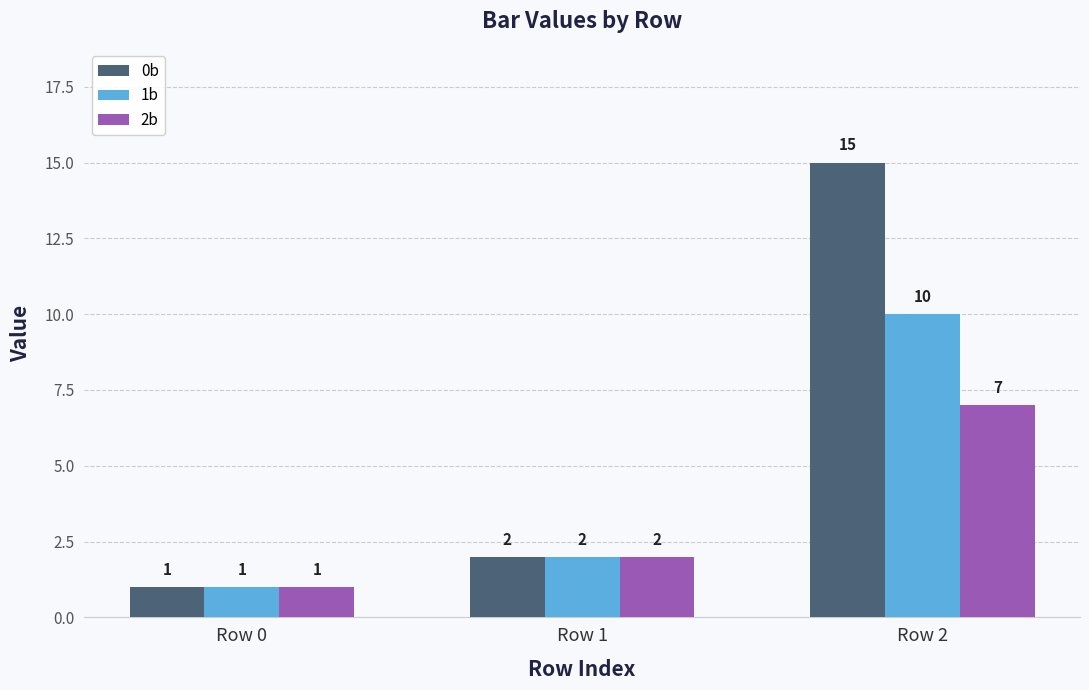

Rank the series by their maximum value, from lowest to highest.

2b, 1b, 0b